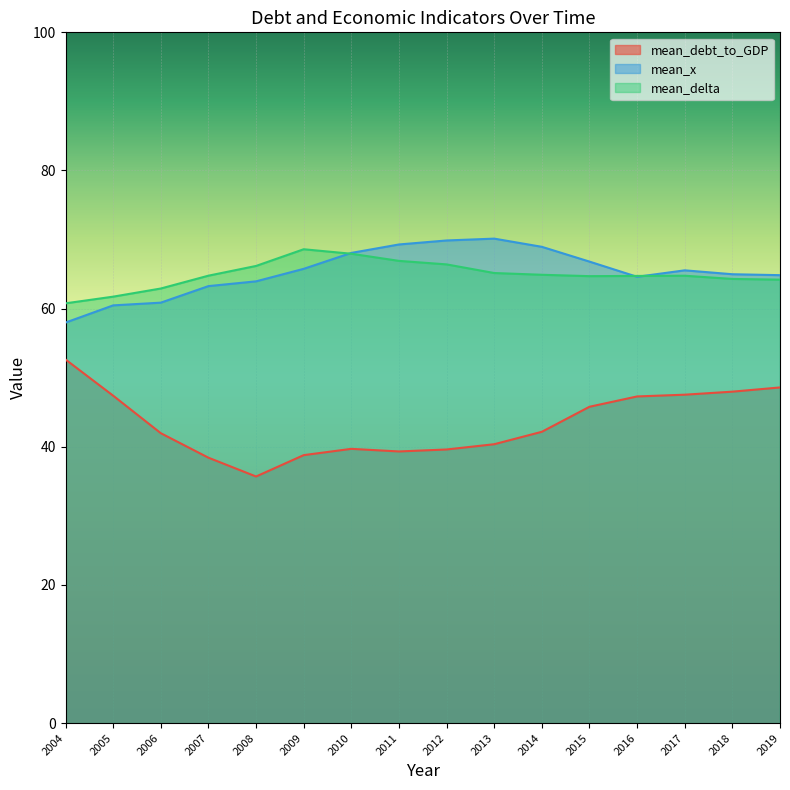

After their last crossing, which series has the higher values: mean_delta or mean_x?

mean_x